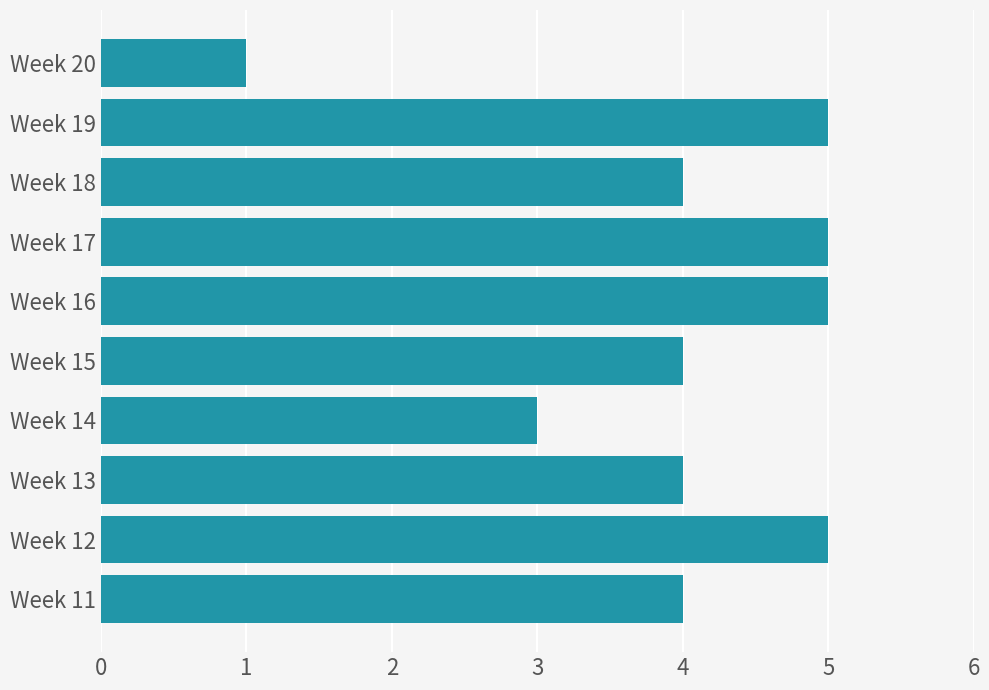

What is the greatest value displayed?

5